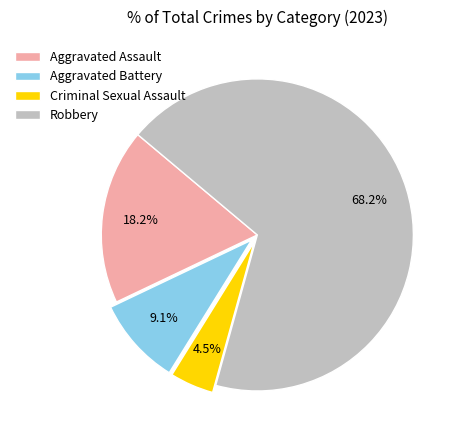

Which has a higher value, Robbery or Aggravated Battery?

Robbery